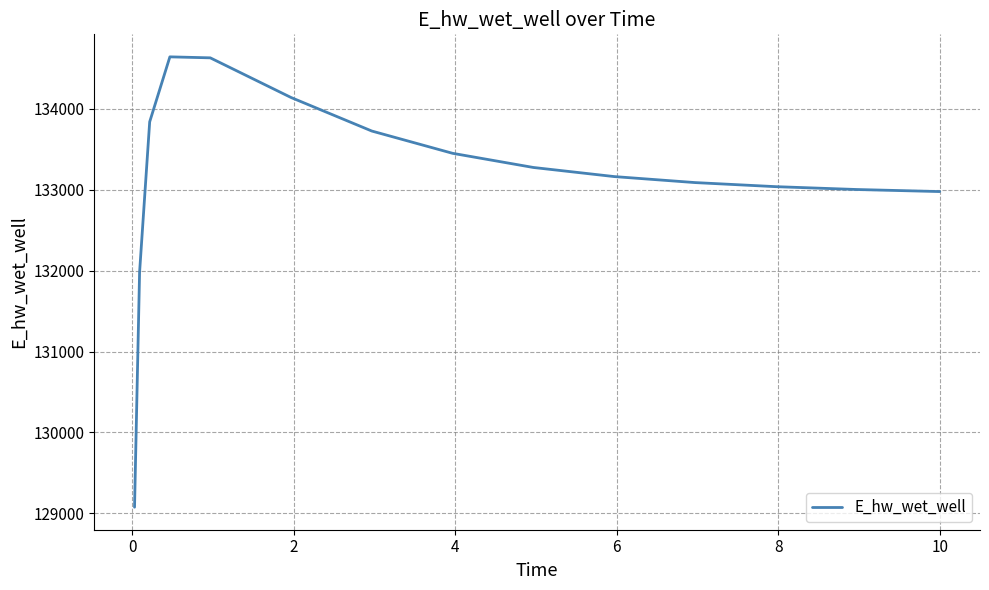

What is the maximum value shown in the chart?

134644.1